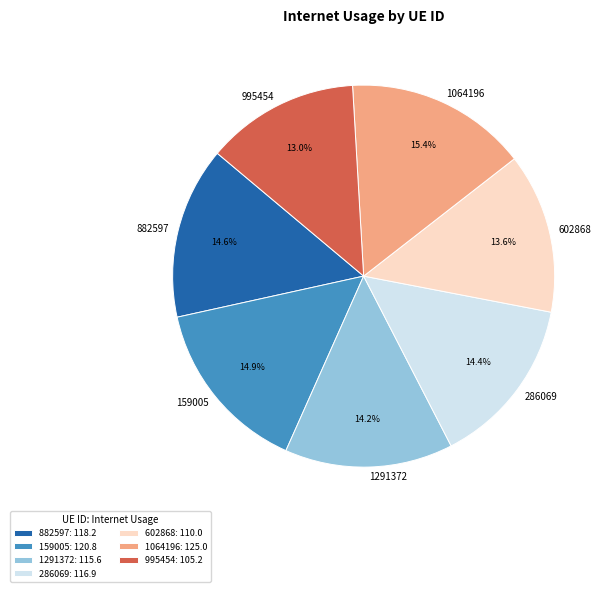

What percentage is the 995454 slice, to the nearest percent?

13%